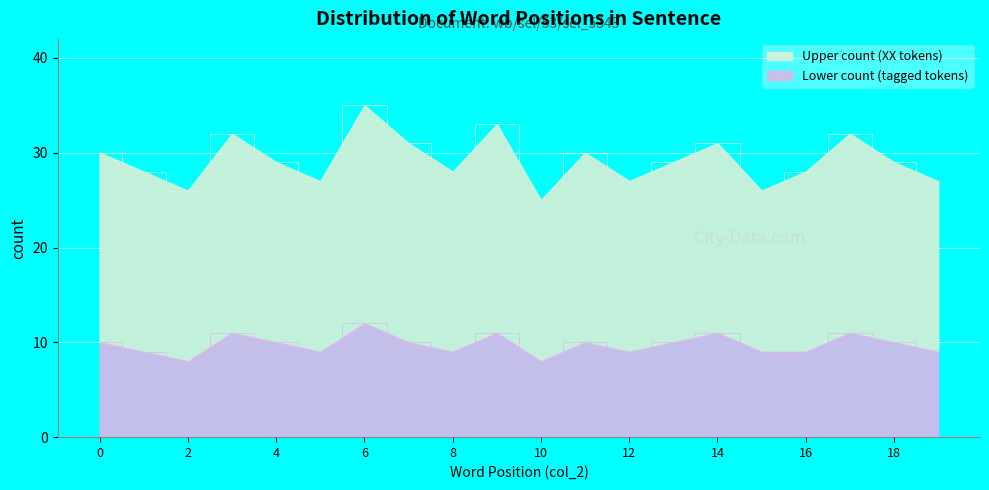

What is the value of the Count_Lower point at the 4th from the left?

11